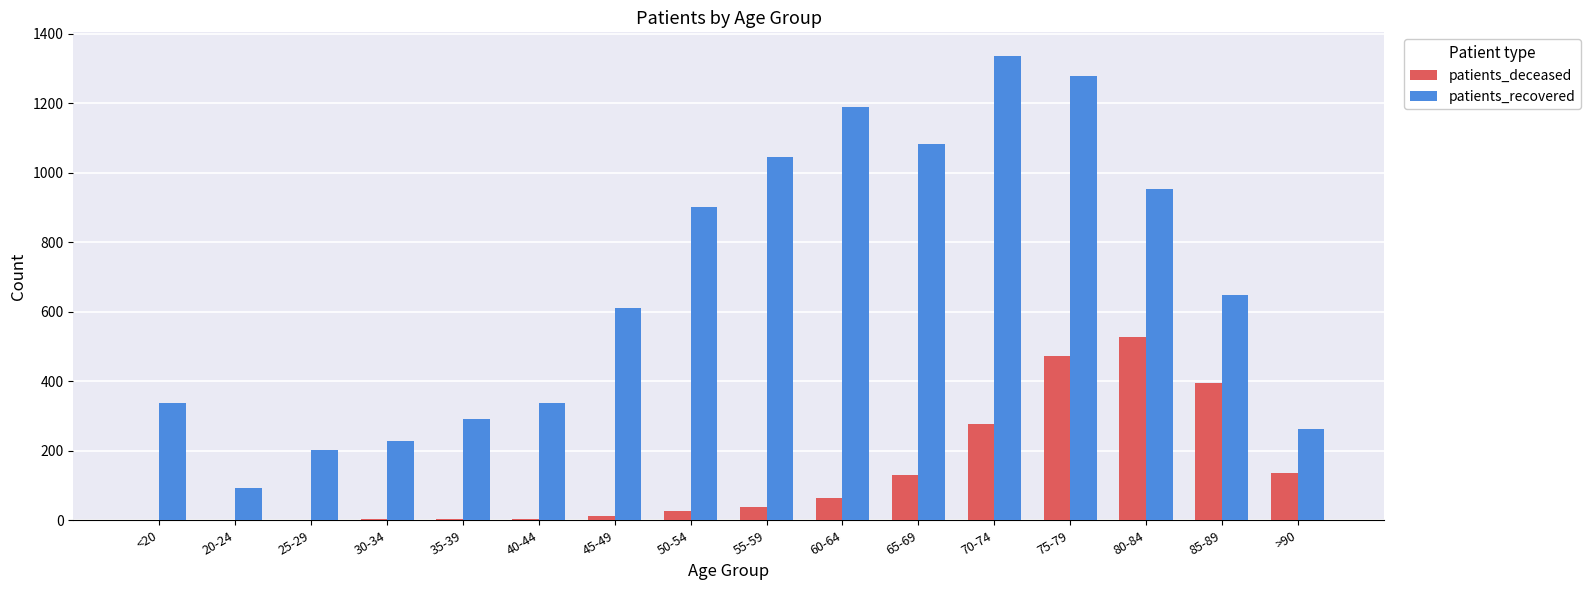

What is the total value across all series at 75-79?

1749